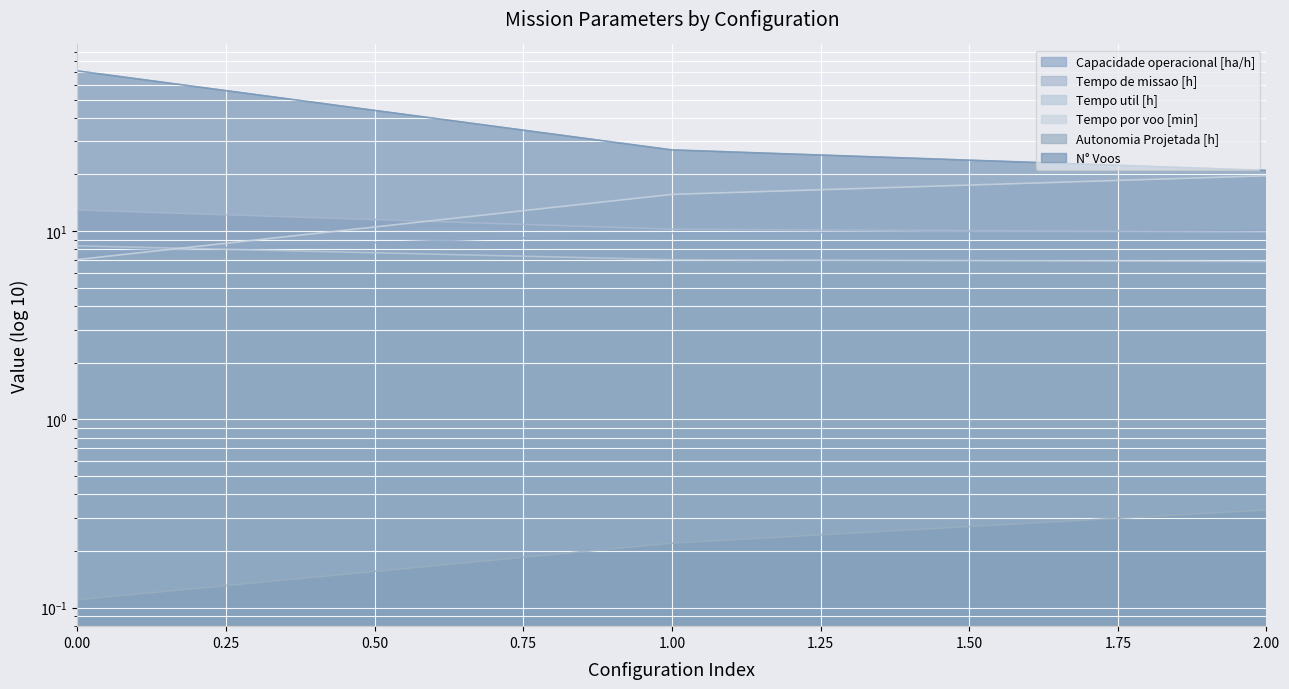

At 0, list the series in order from largest to smallest.

N° Voos, Tempo de missao [h], Tempo util [h], Capacidade operacional [ha/h], Tempo por voo [min], Autonomia Projetada [h]